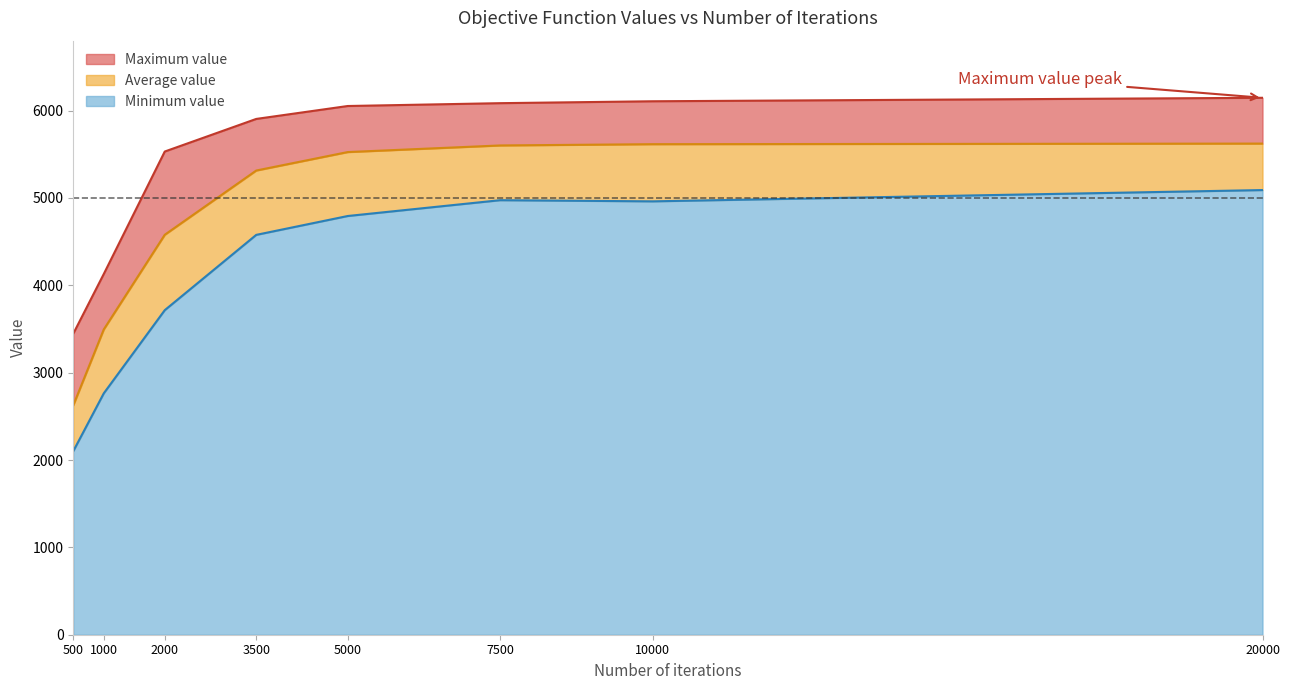

What is the spread (max minus min) of values at 1000?

1366.1